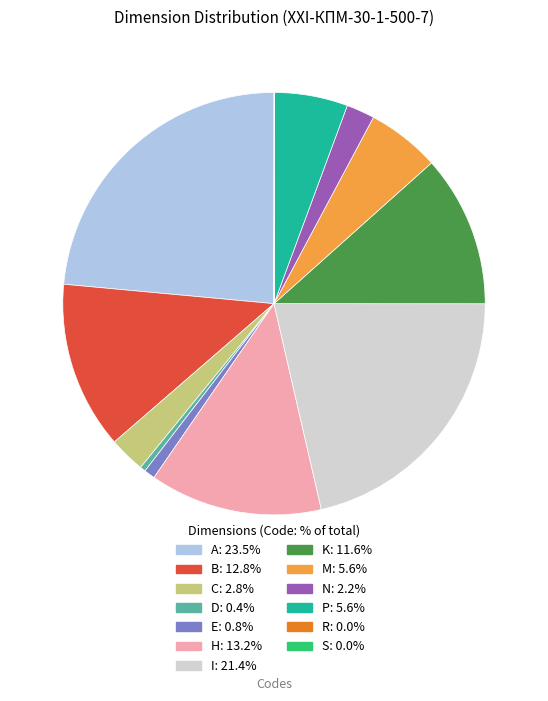

Which slice is the largest?

A